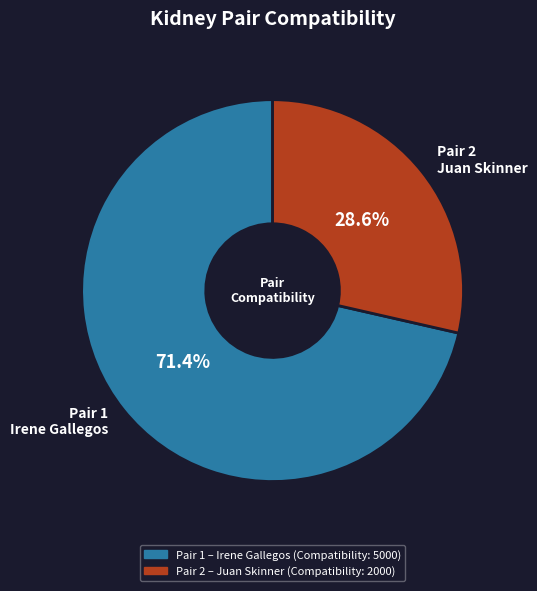

Count the number of slices in the pie.

2